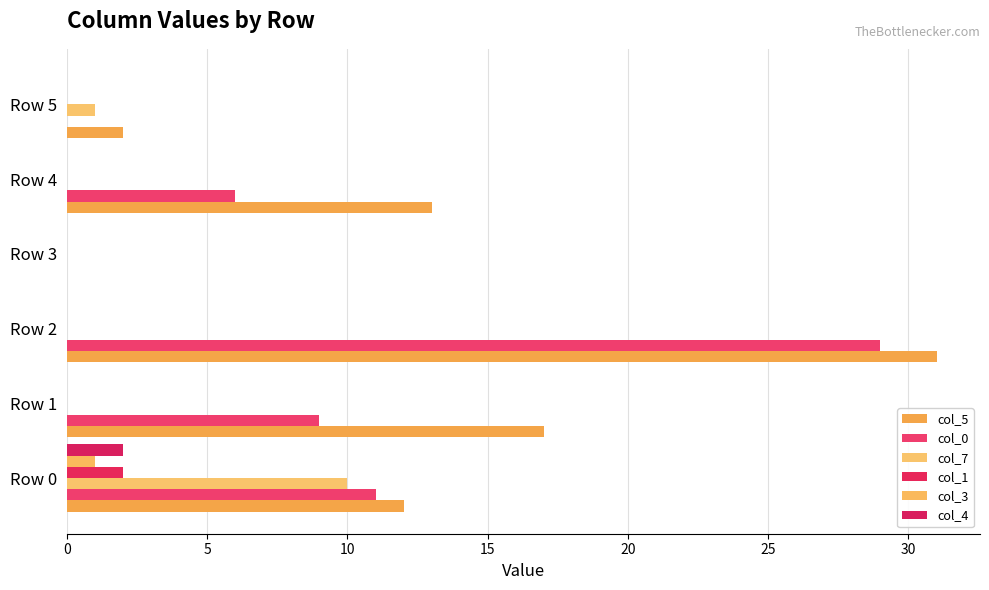

At which category does the chart reach its peak across all series?

Row 2